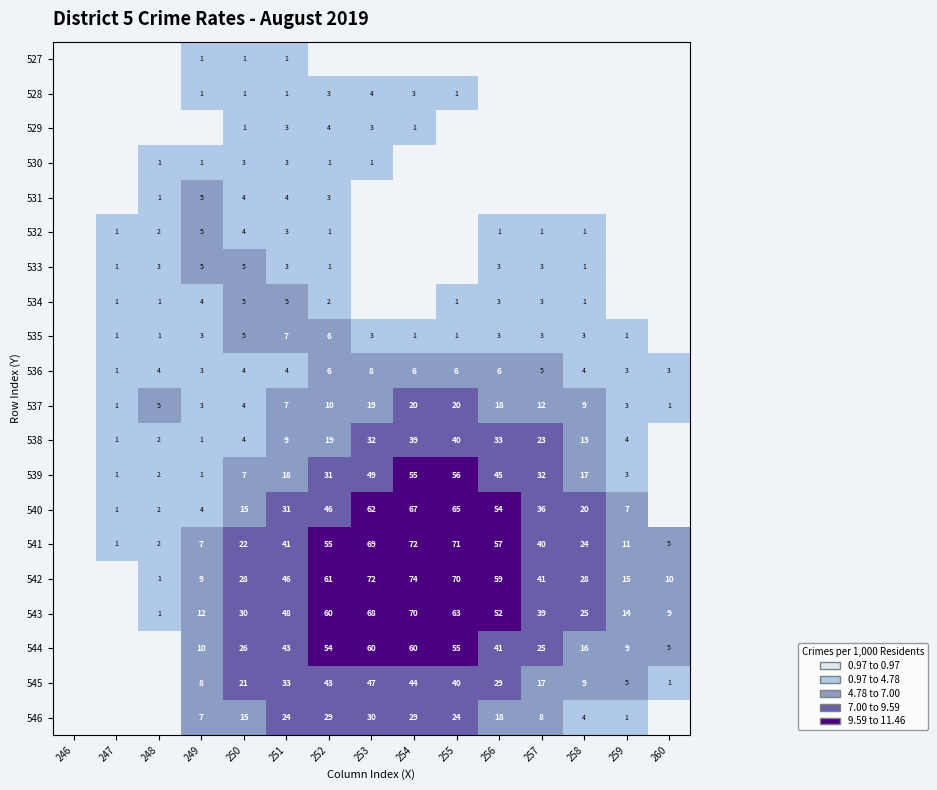

The value of 545 at 253 is 47. True or false?

True